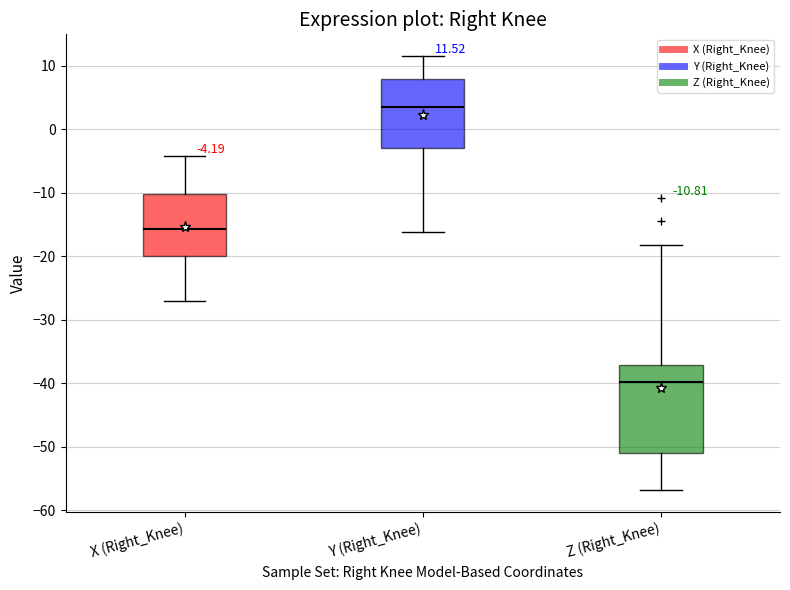

Which box has the lowest median line?

Z (Right_Knee)